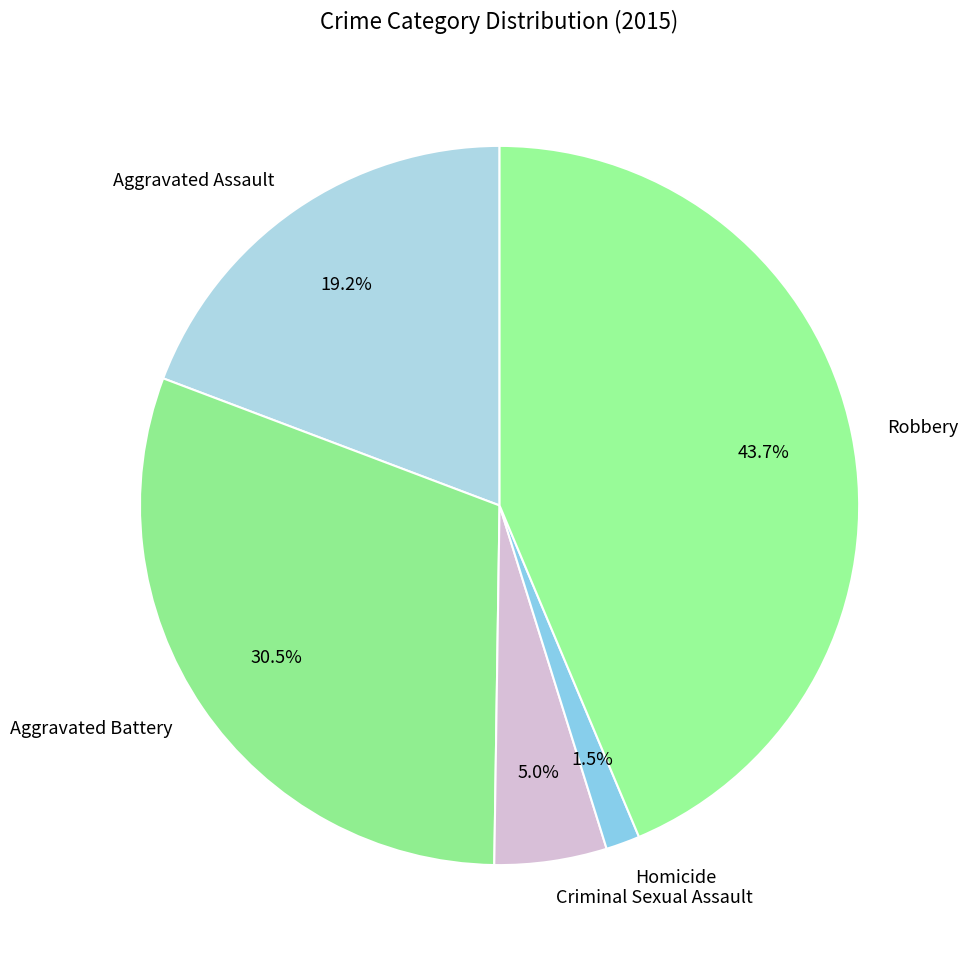

What is the smallest slice in the pie chart?

Homicide